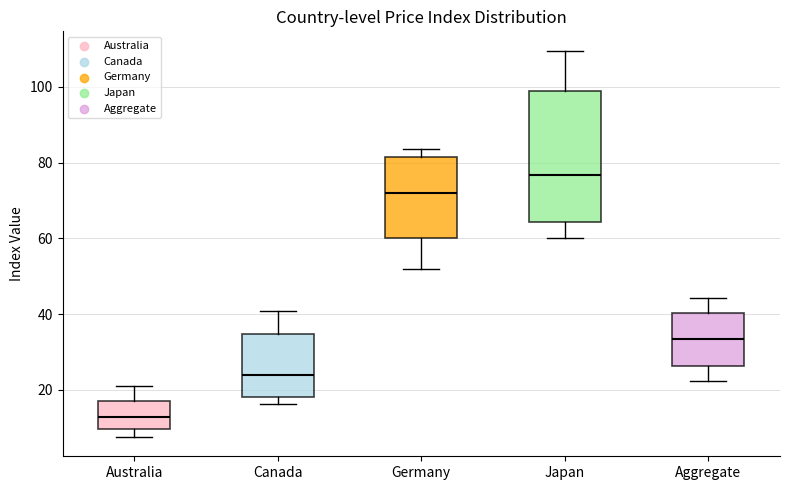

Which box has the lowest median line?

Australia